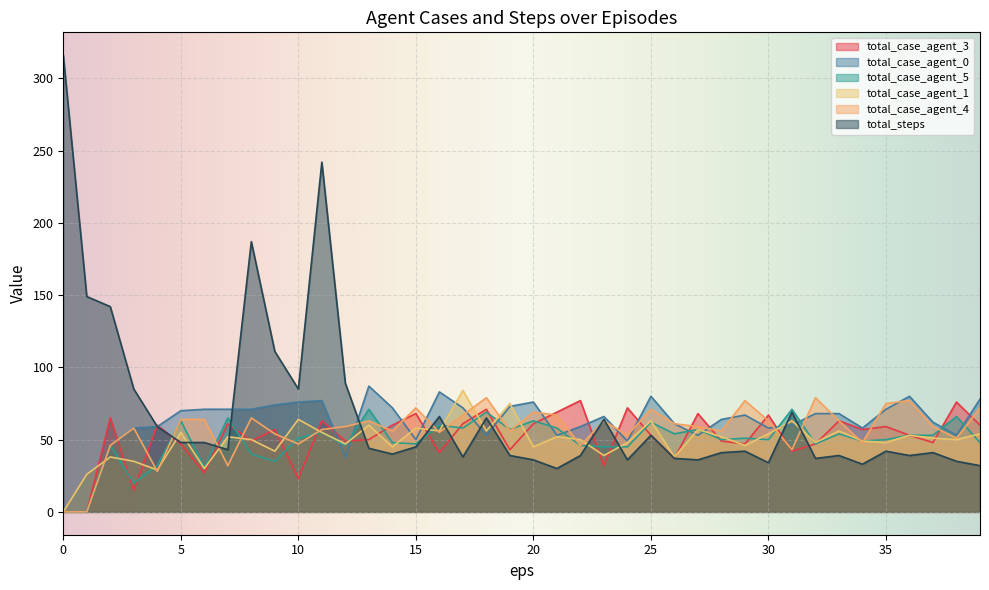

What is the difference between the highest and lowest values at 7?

39